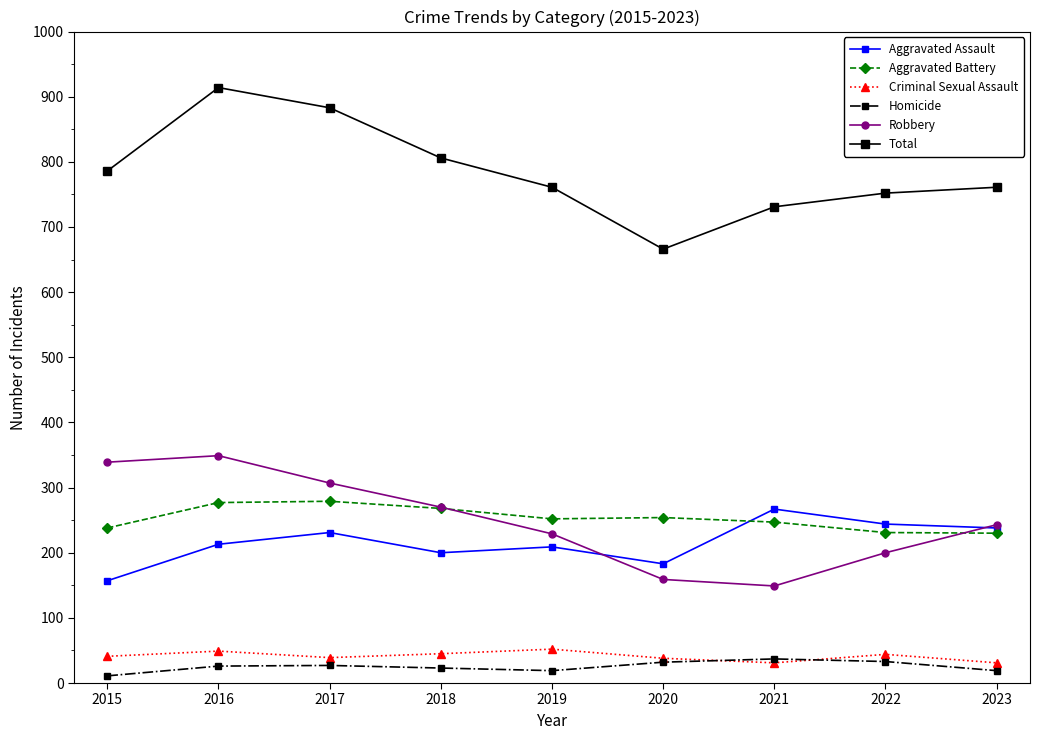

The value of Criminal Sexual Assault at 2021 is 31. True or false?

True